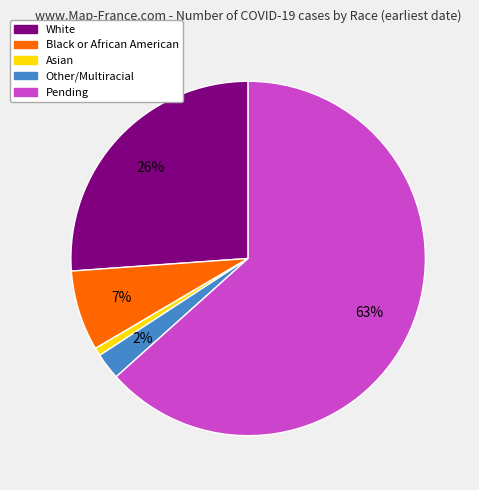

True or false: Pending accounts for 63% of the total.

True